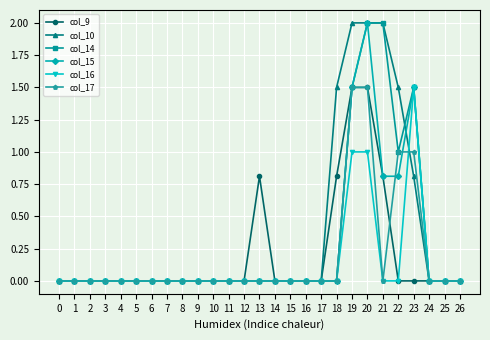

The col_14 series shows 0.6 at 9. True or false?

False